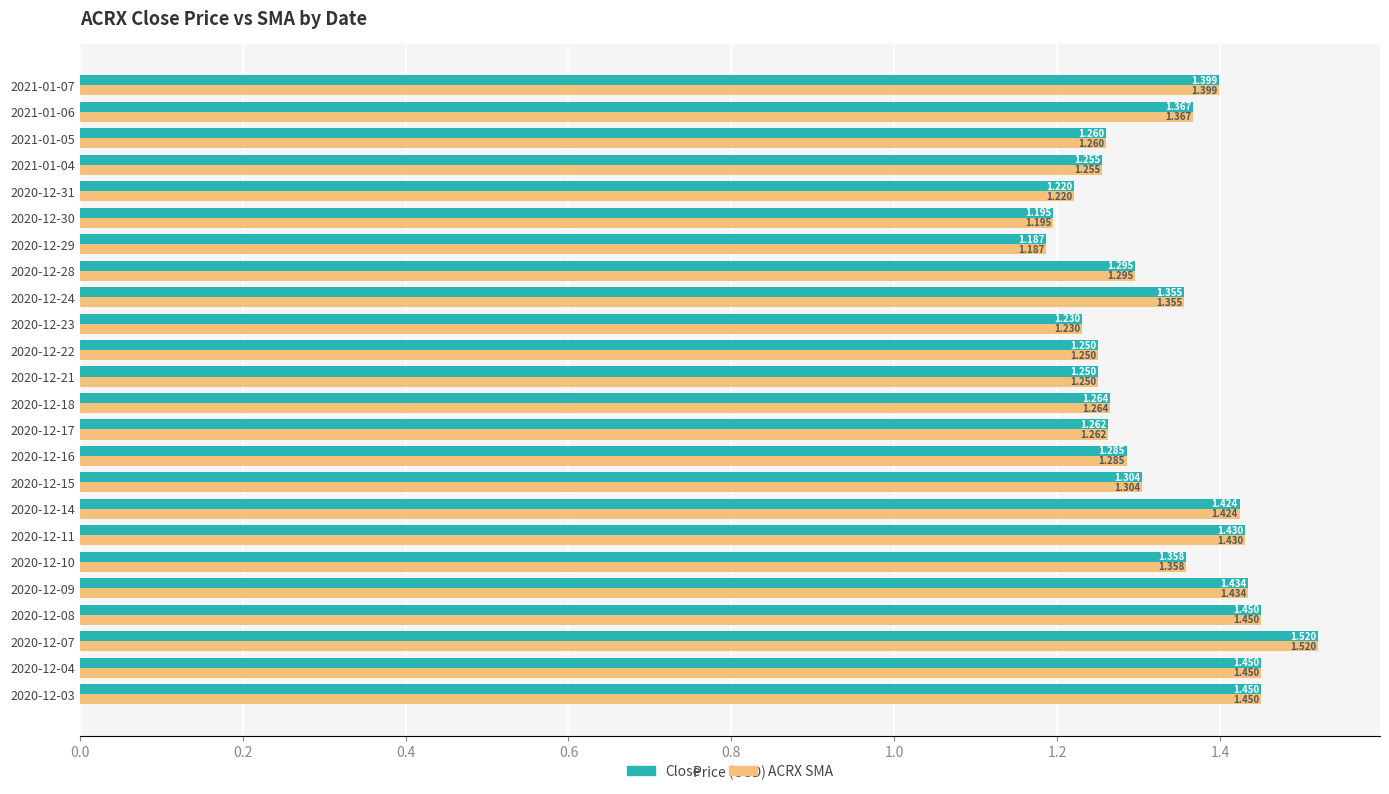

Is the value of Close at 2020-12-29 greater than the value of ACRX SMA at 2020-12-21?

No